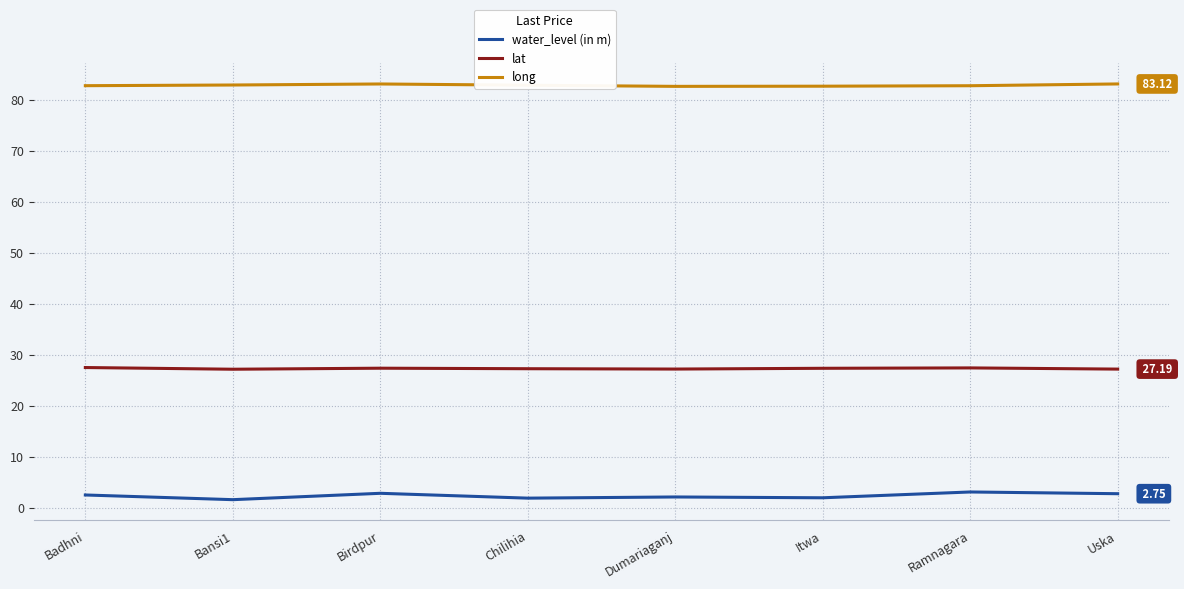

At Itwa, list the series in order from smallest to largest.

water_level (in m), lat, long